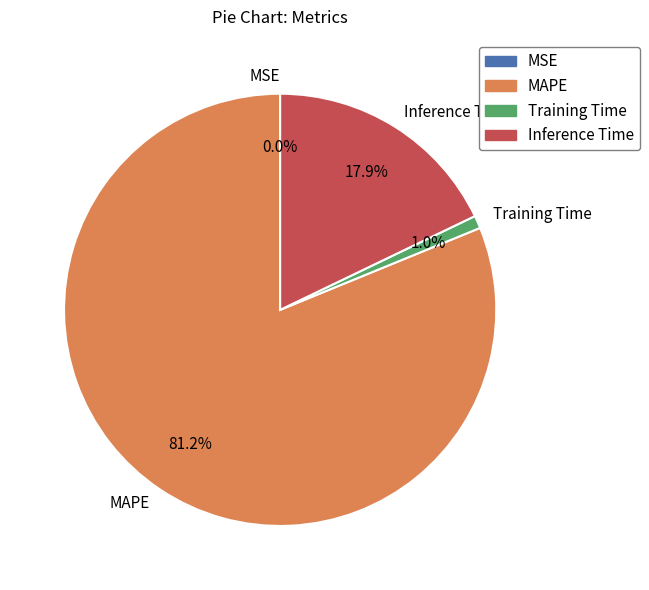

Combined, do Inference Time and Training Time account for over 50%?

No